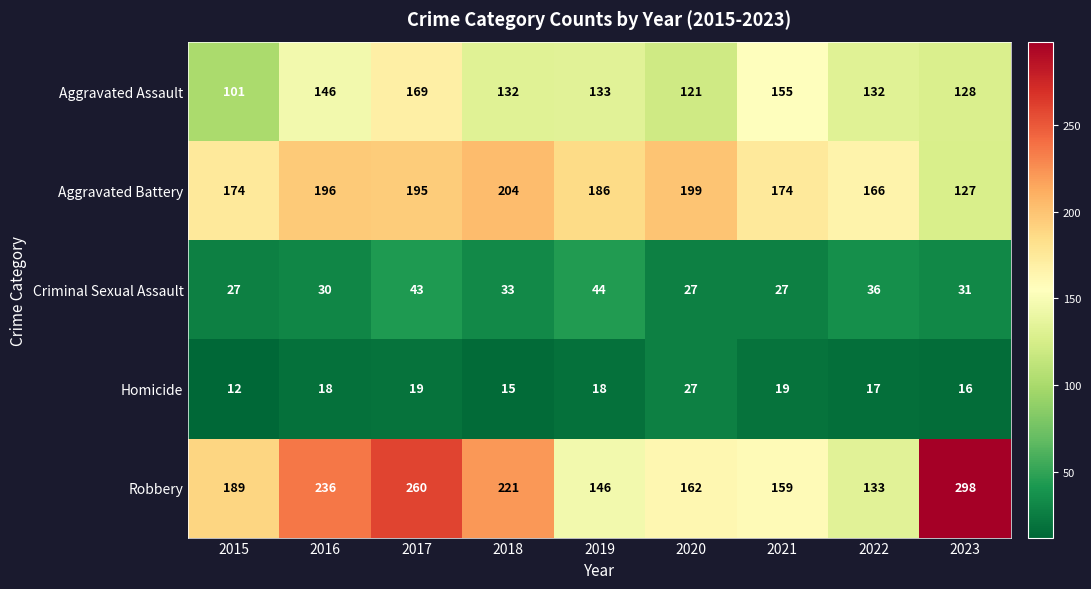

At which label does Aggravated Battery first exceed 186?

2016